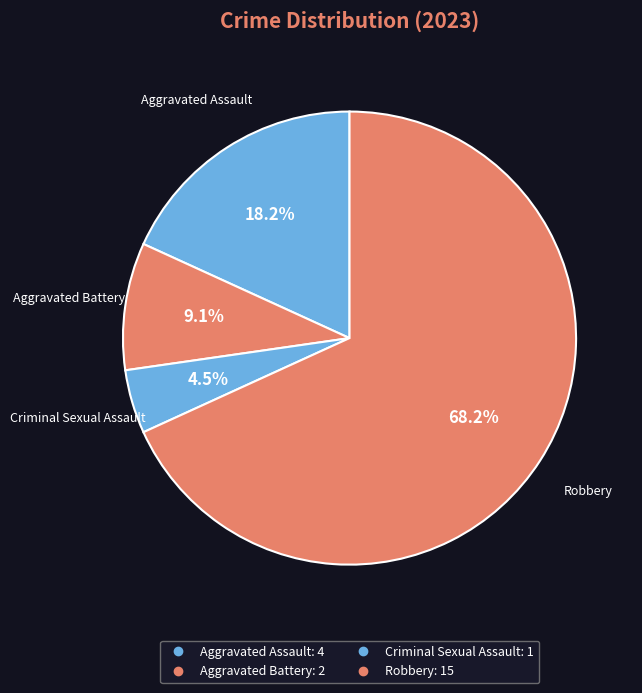

How many segments does this pie chart have?

4